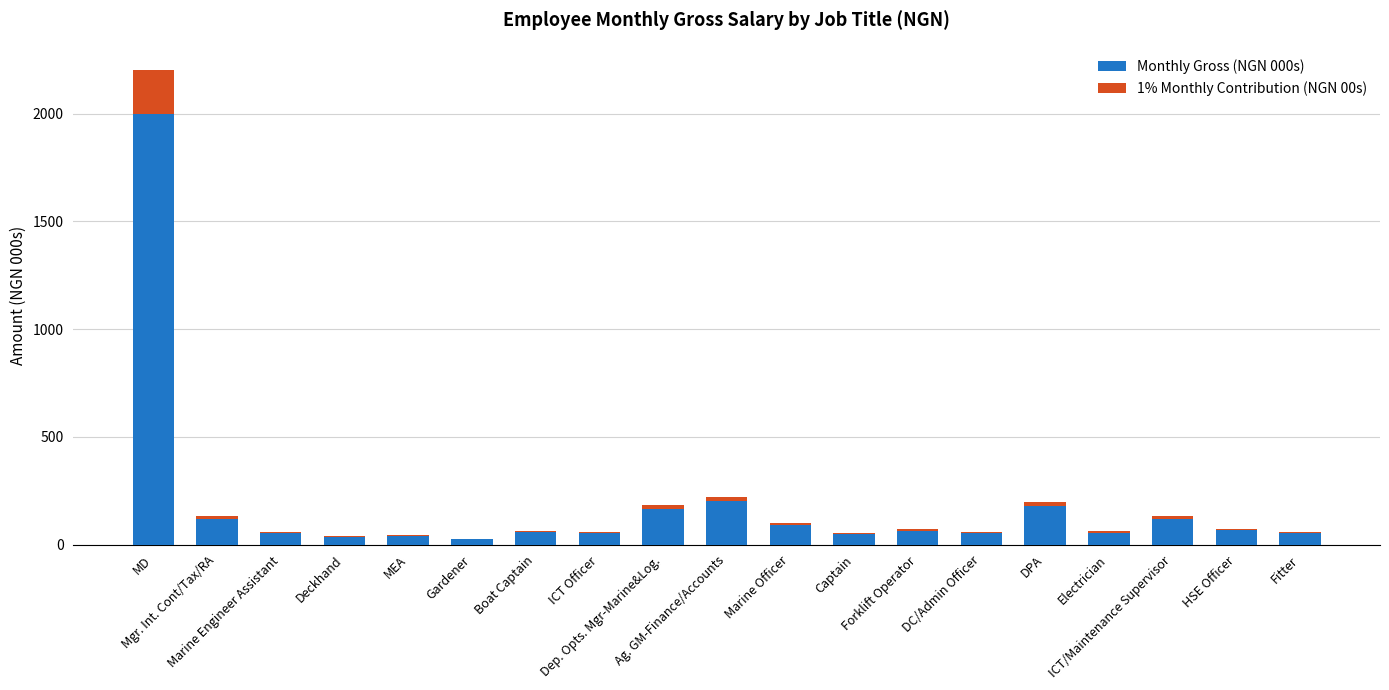

Between Dep. Opts. Mgr-Marine&Log. and DC/Admin Officer, which series saw the biggest shift?

Monthly Gross (NGN 000s)